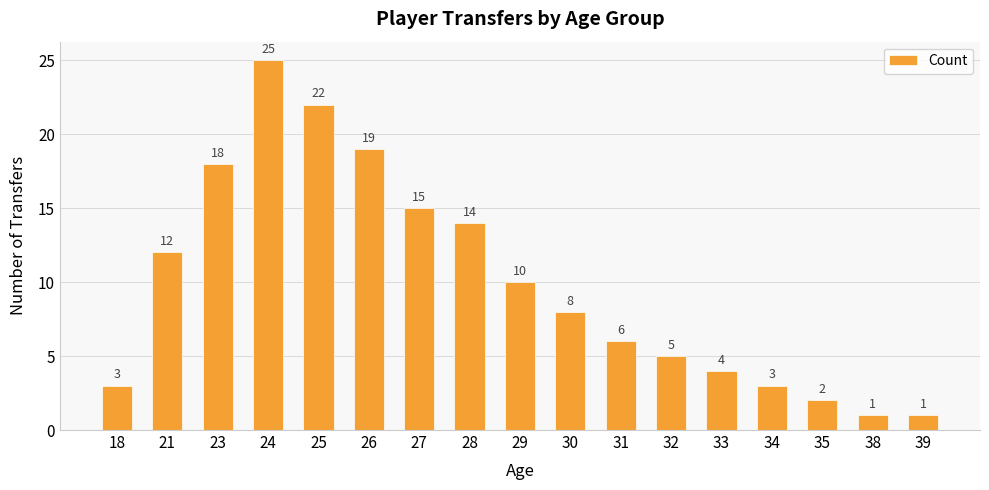

Between 29 and 27, which is larger?

27